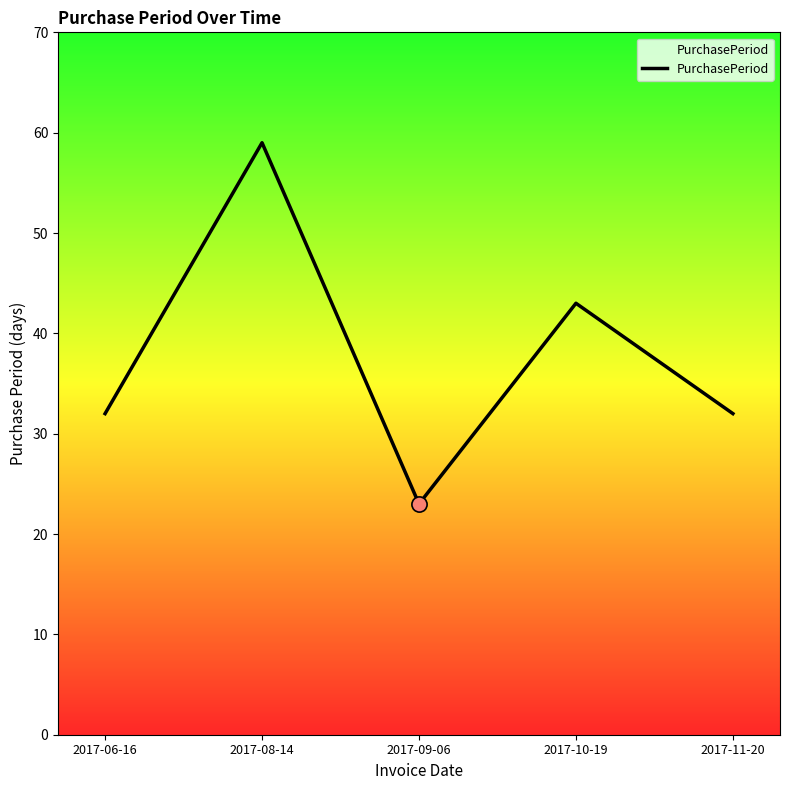

What is the change in value from 2017-10-19 to 2017-11-20?

-11